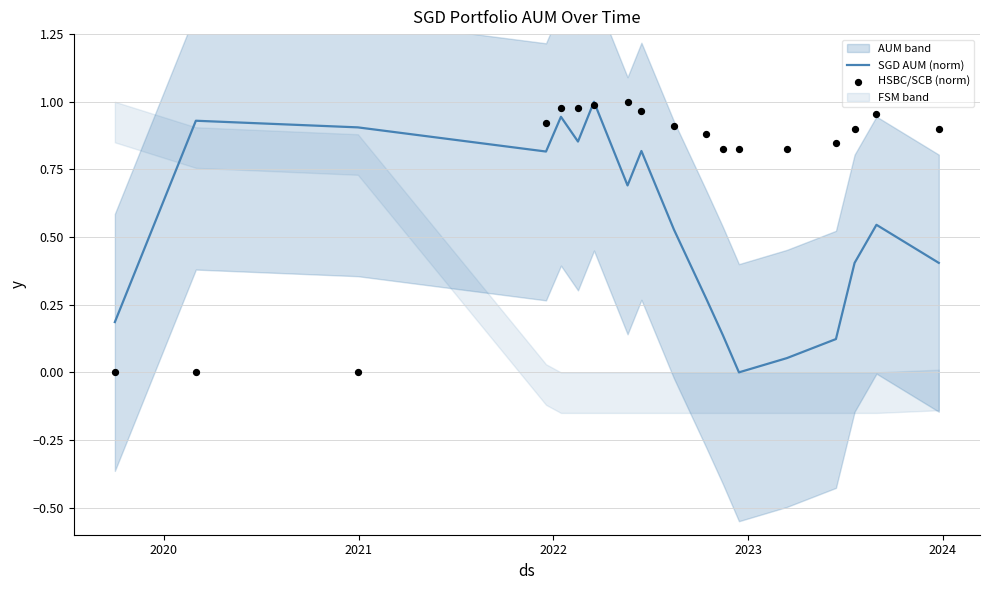

Which series has the largest Y range (max minus min)?

SGD AUM (norm)